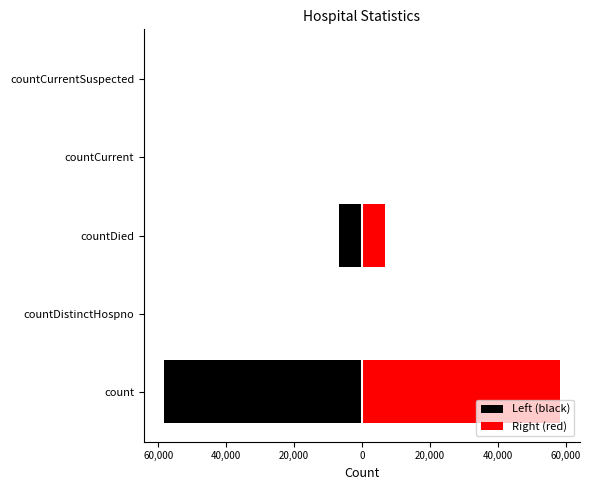

Which series has the largest range (max minus min)?

Left (black)